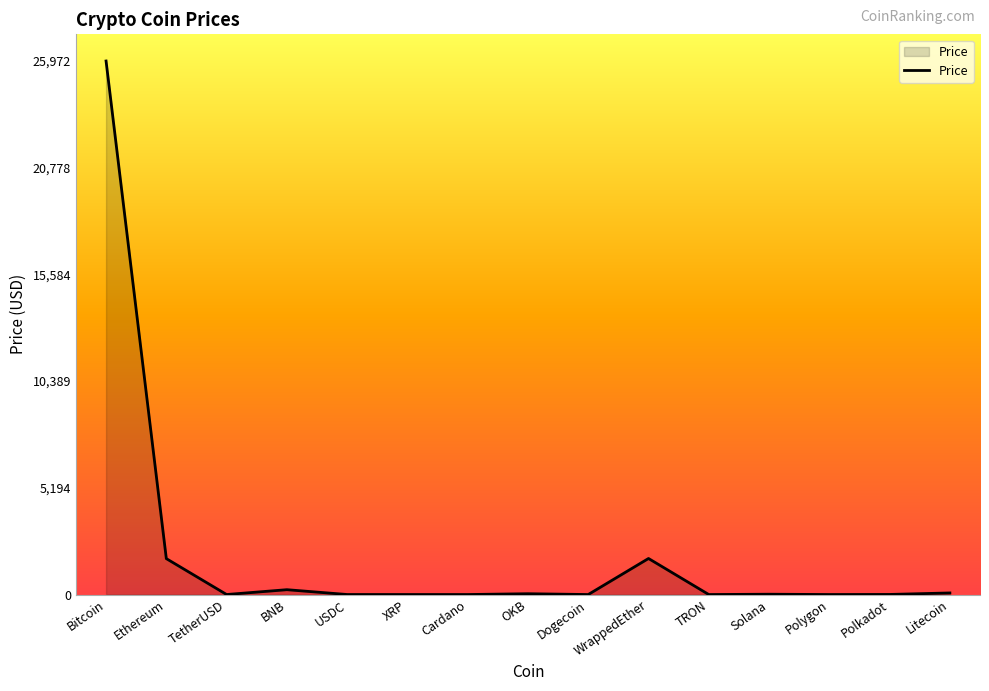

Which has a higher value, Ethereum or TetherUSD?

Ethereum